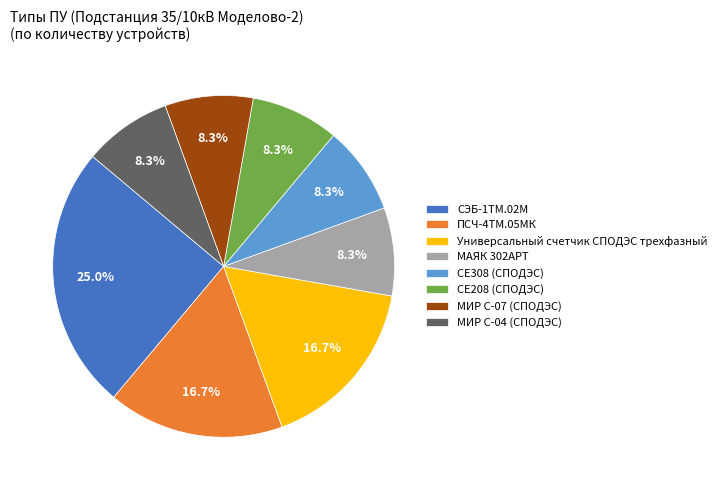

Does any single category account for the majority?

No